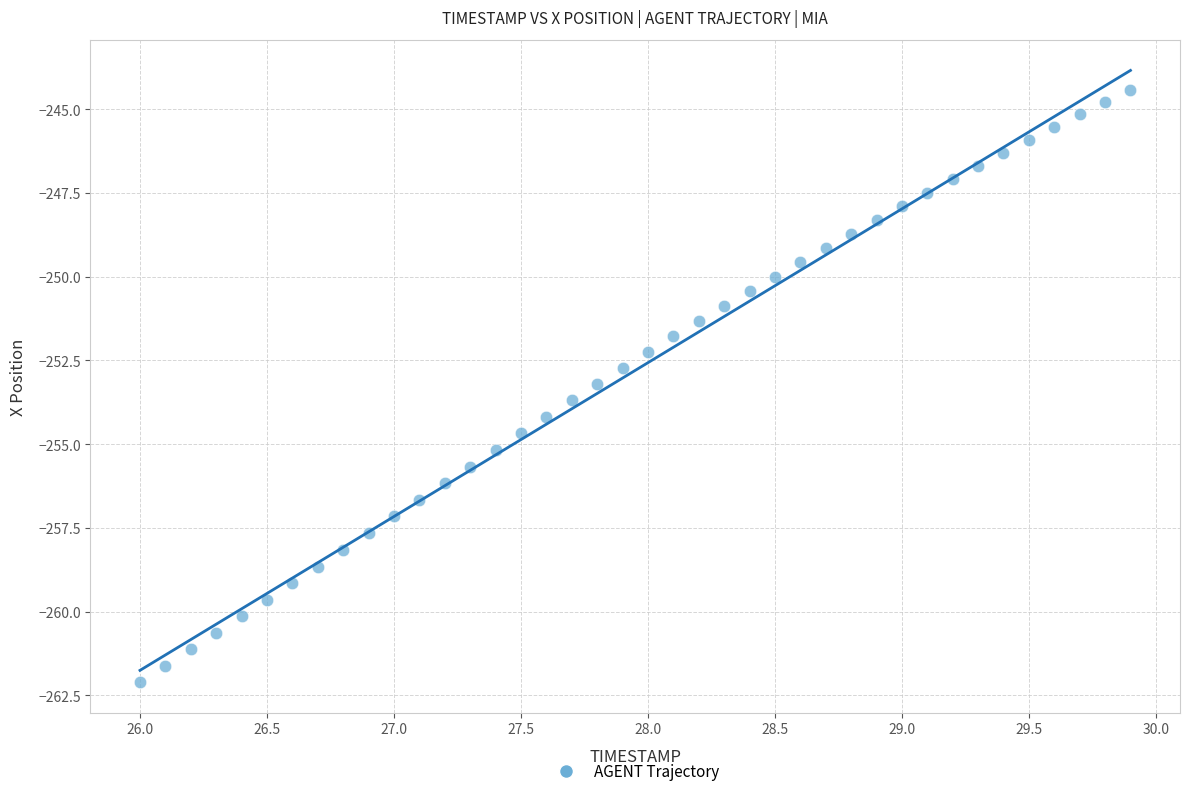

What is the range of X values (max minus min)?

3.9